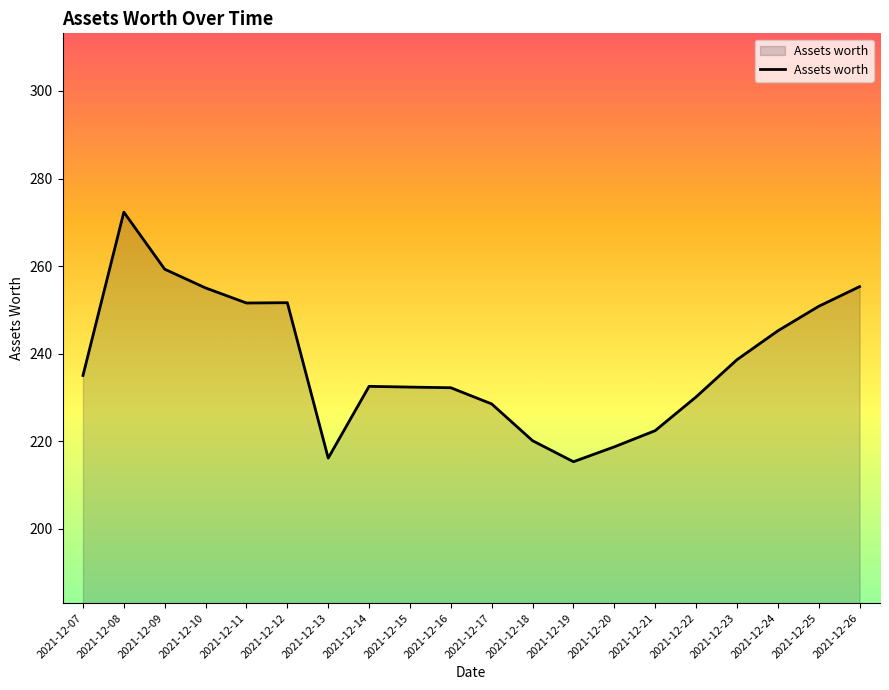

What is the difference between the maximum and minimum values?

57.0